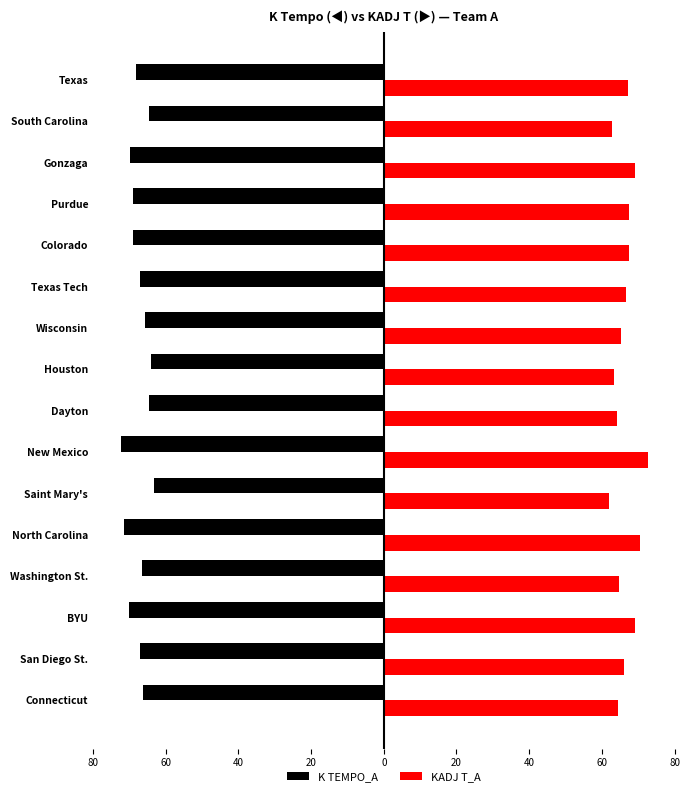

What are all the series names shown in the legend?

K TEMPO_A, KADJ T_A